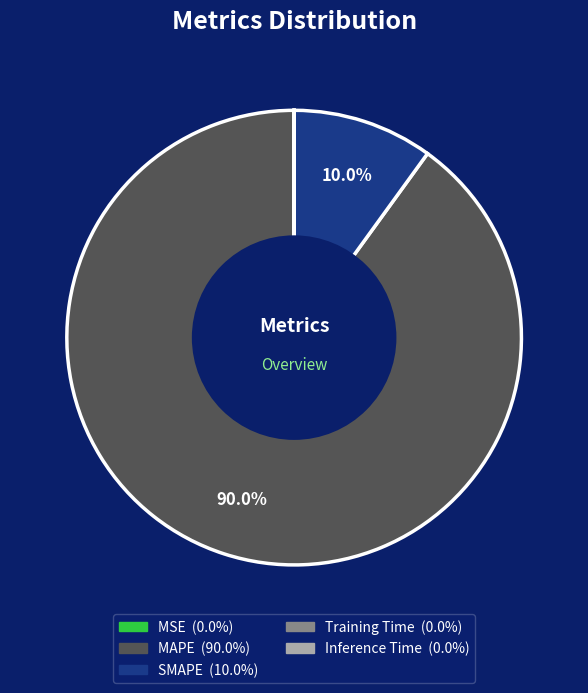

Does any single category account for the majority?

Yes